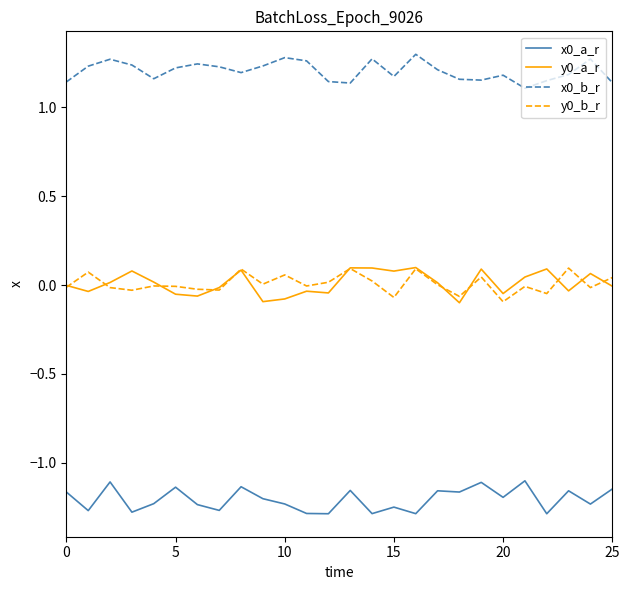

True or false: x0_a_r and y0_b_r intersect in this chart.

False